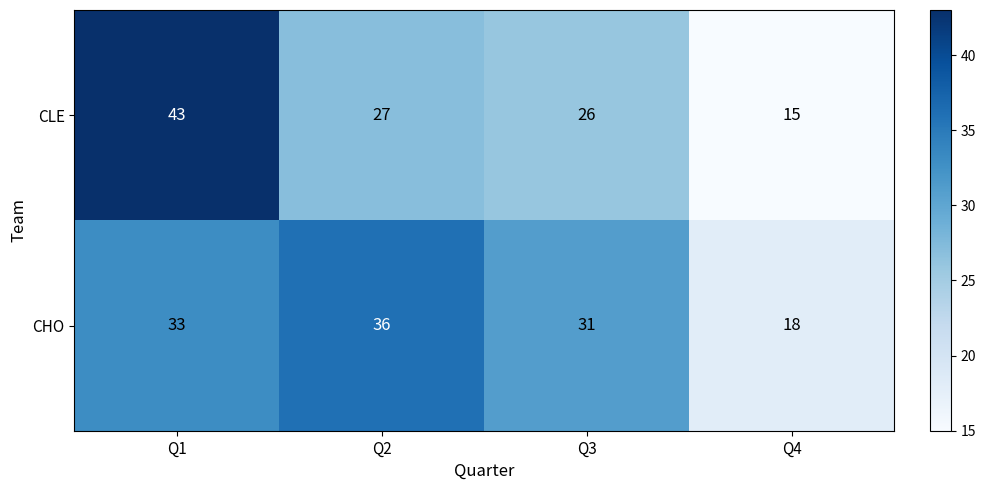

At which label is CHO closest to 27?

Q3